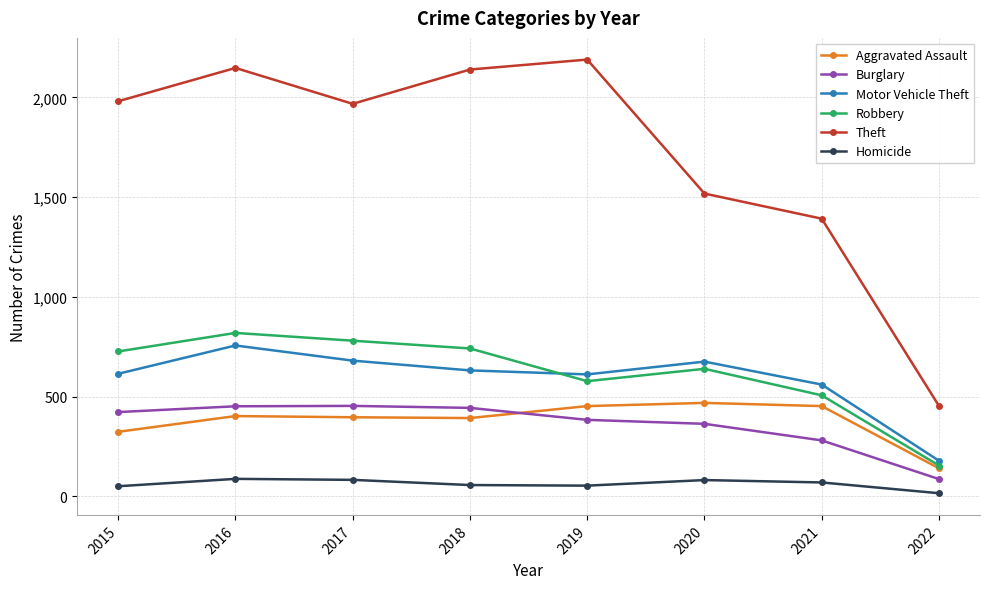

True or false: Theft and Aggravated Assault intersect in this chart.

False